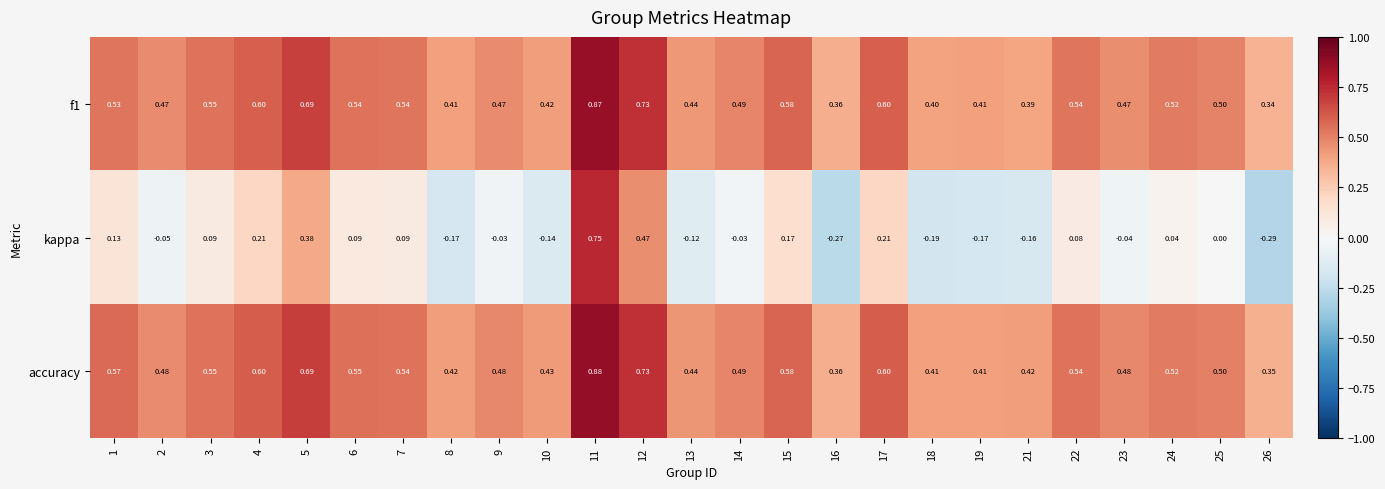

Which series changed the most between 9 and 22?

kappa